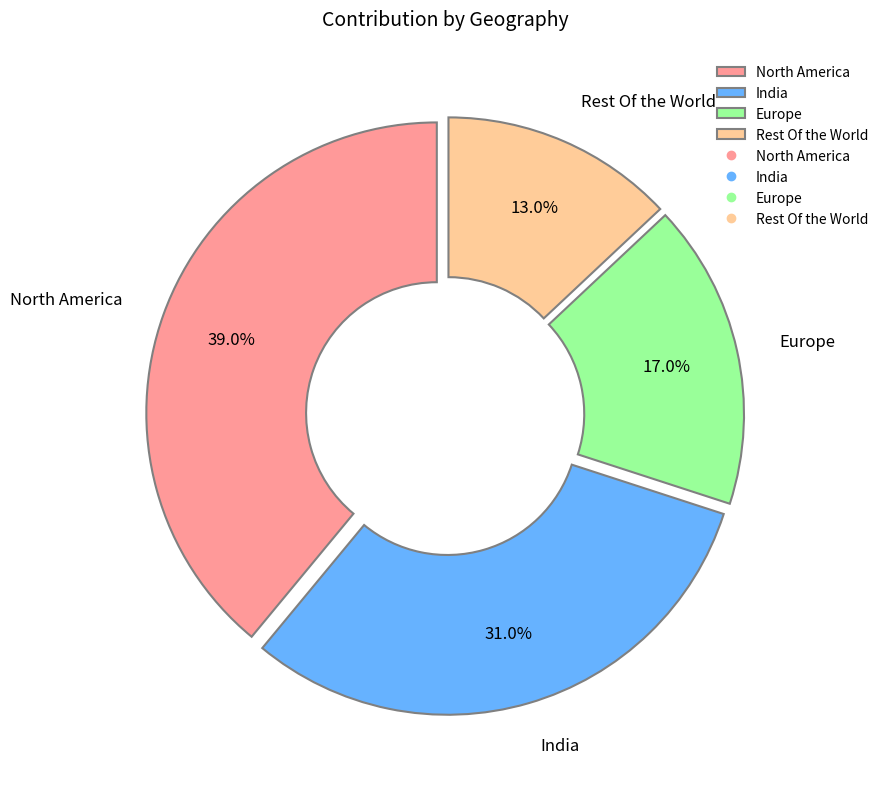

What percentage is the India slice, to the nearest percent?

31%